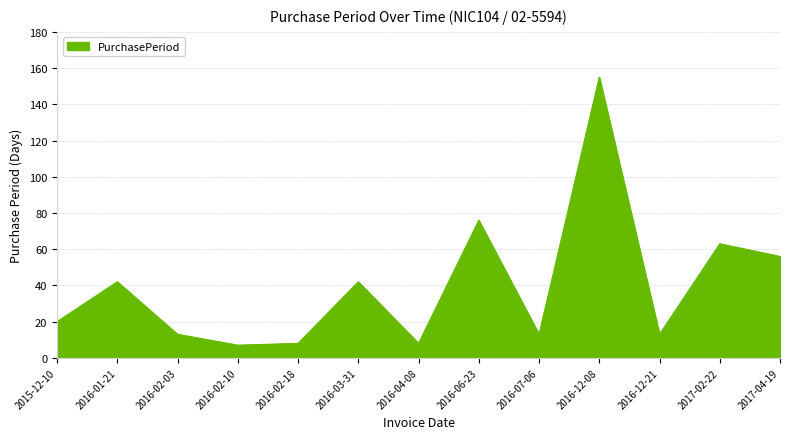

Where is the data nearest to the value 81?

2016-06-23